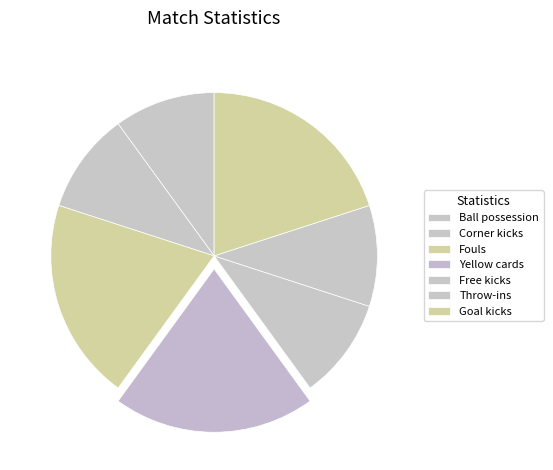

Which category has the smallest portion of the pie?

Ball possession